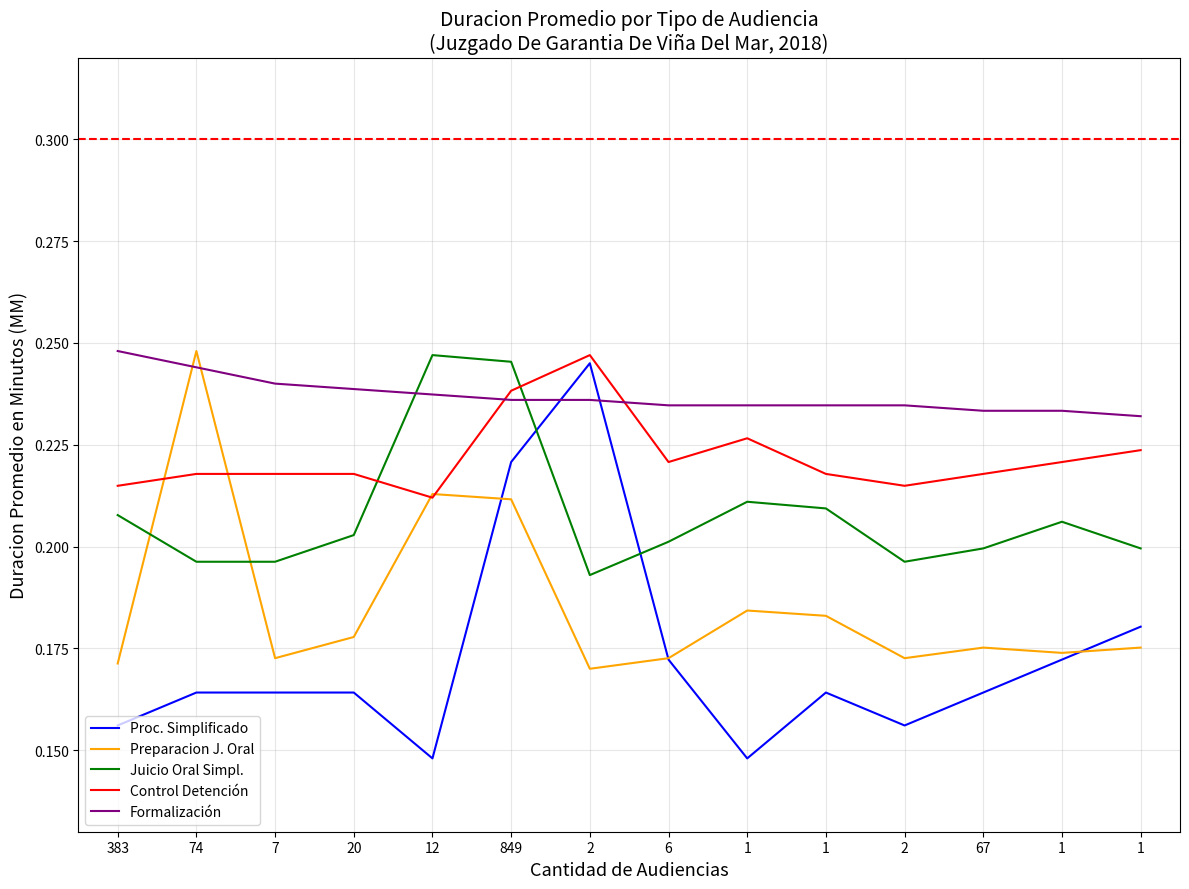

What is the value of the Control Detención point at the 10th from the left?

0.2